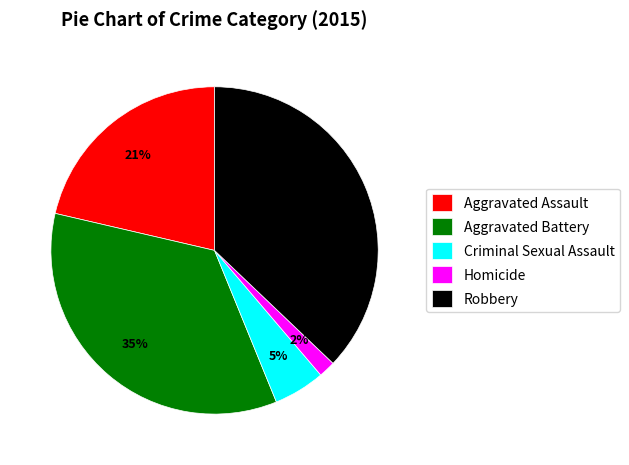

Which has a higher value, Aggravated Battery or Aggravated Assault?

Aggravated Battery